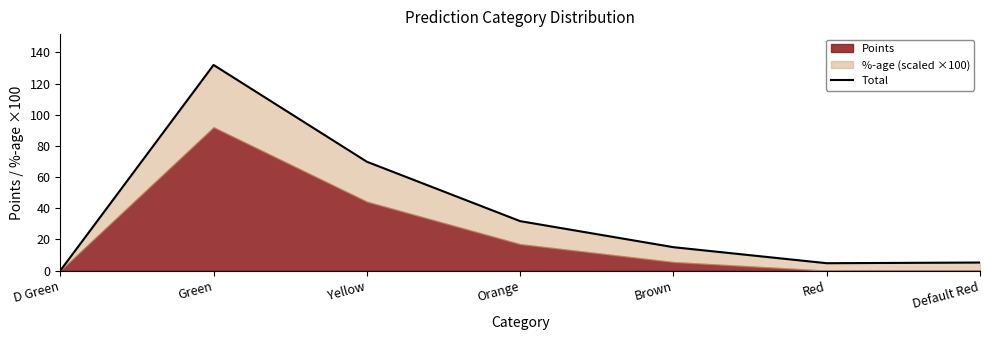

How many points are lower than both their immediate neighbors (excluding endpoints)?

1